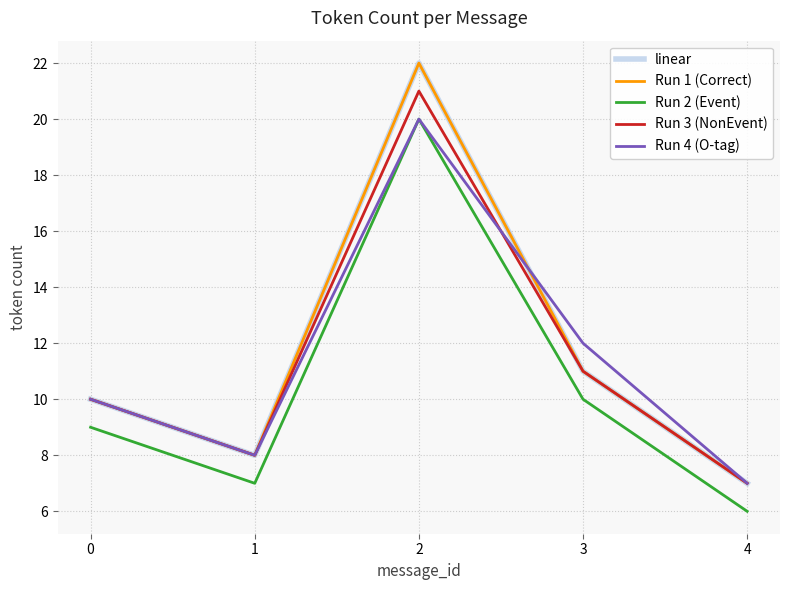

Reading left to right, what are all the values shown in this chart?

linear: 10	8	22	11	7
Run 1 (Correct): 10	8	22	11	7
Run 2 (Event): 9	7	20	10	6
Run 3 (NonEvent): 10	8	21	11	7
Run 4 (O-tag): 10	8	20	12	7